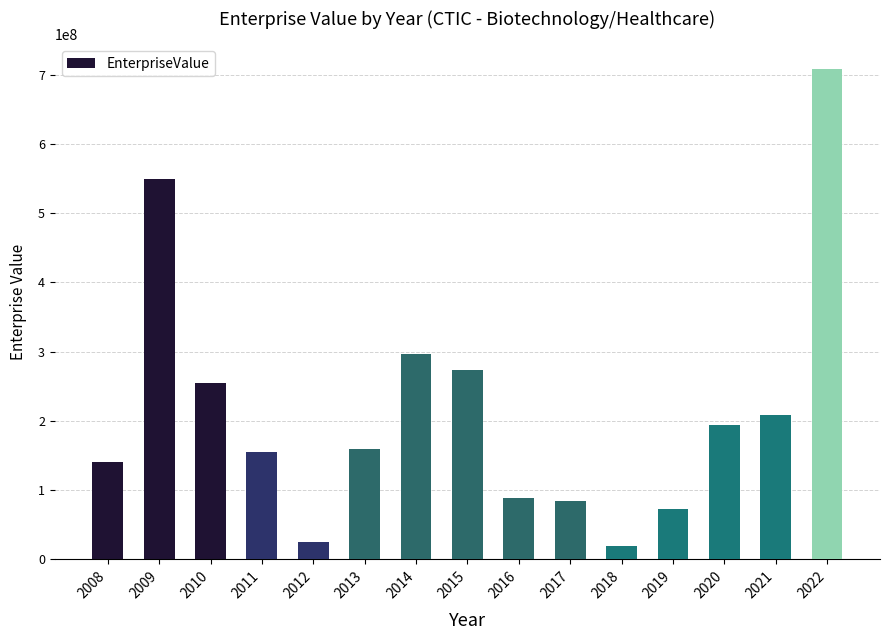

Where is the data nearest to the value 363812046?

2014